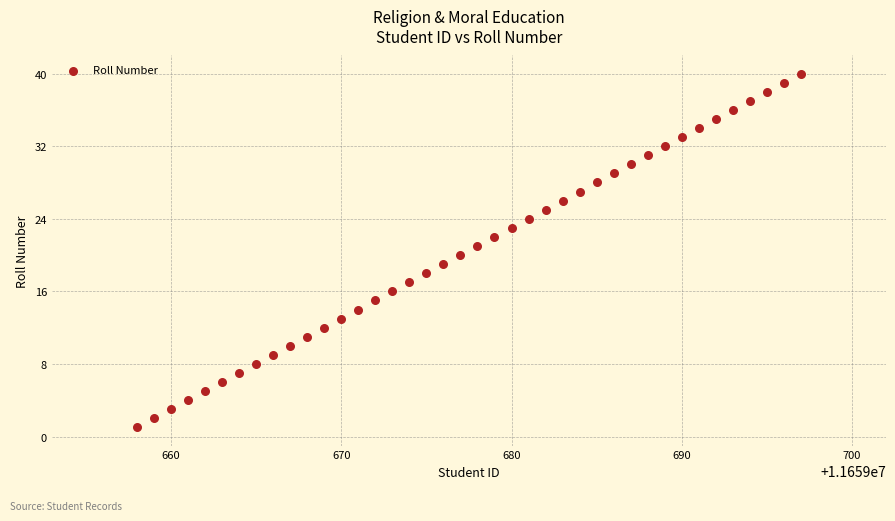

What is the range of Y values (max minus min)?

39